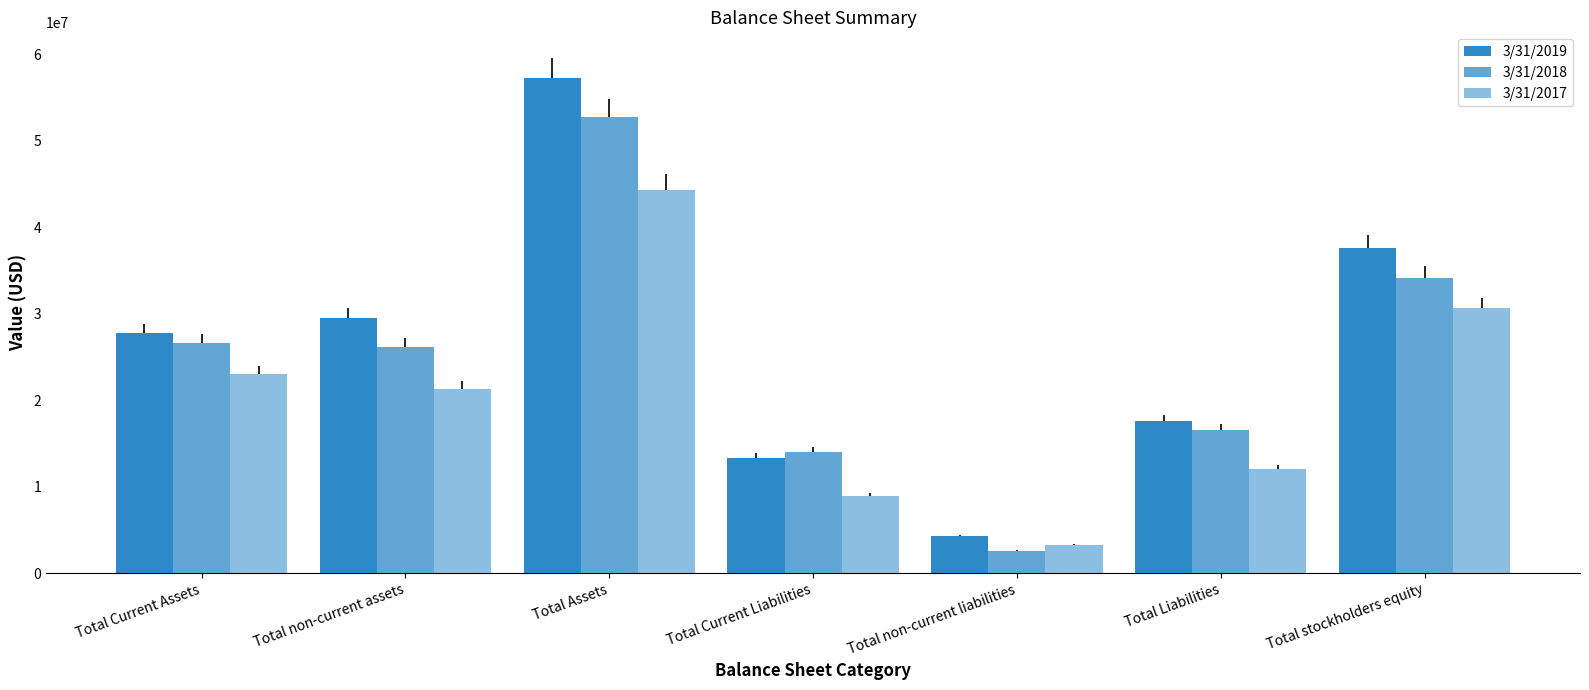

Read the 3/31/2017 value at Total stockholders equity, to the nearest 100.

30647400